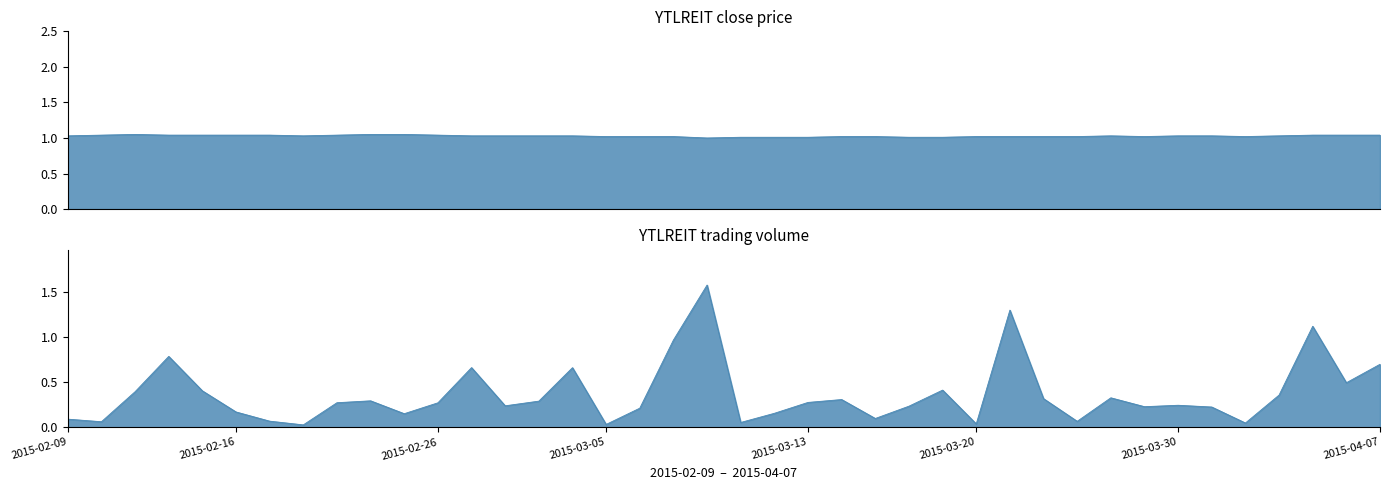

What is the maximum value shown in the chart?

1573200.0